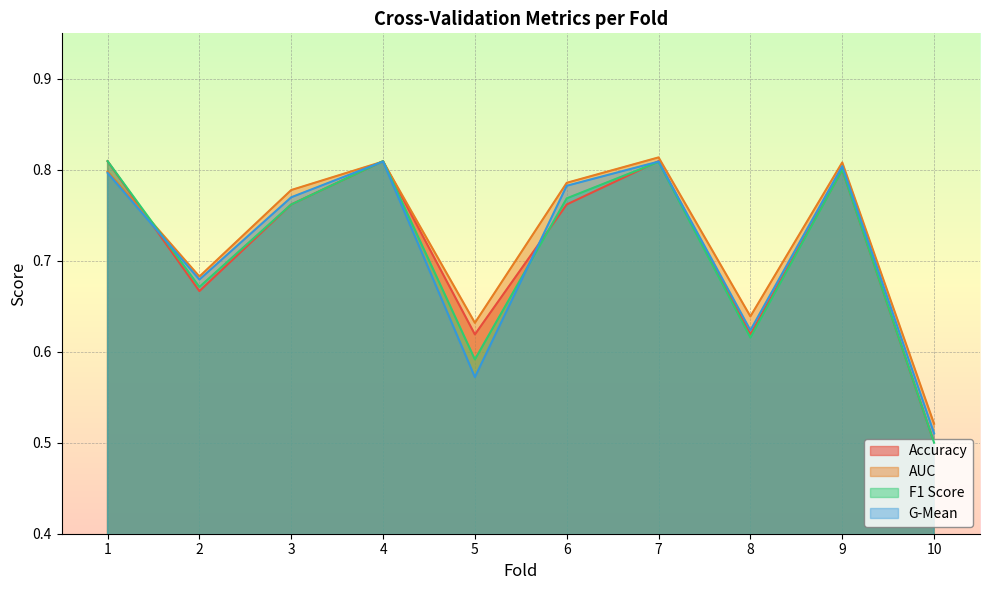

What is the total value across all series at 8?

2.5